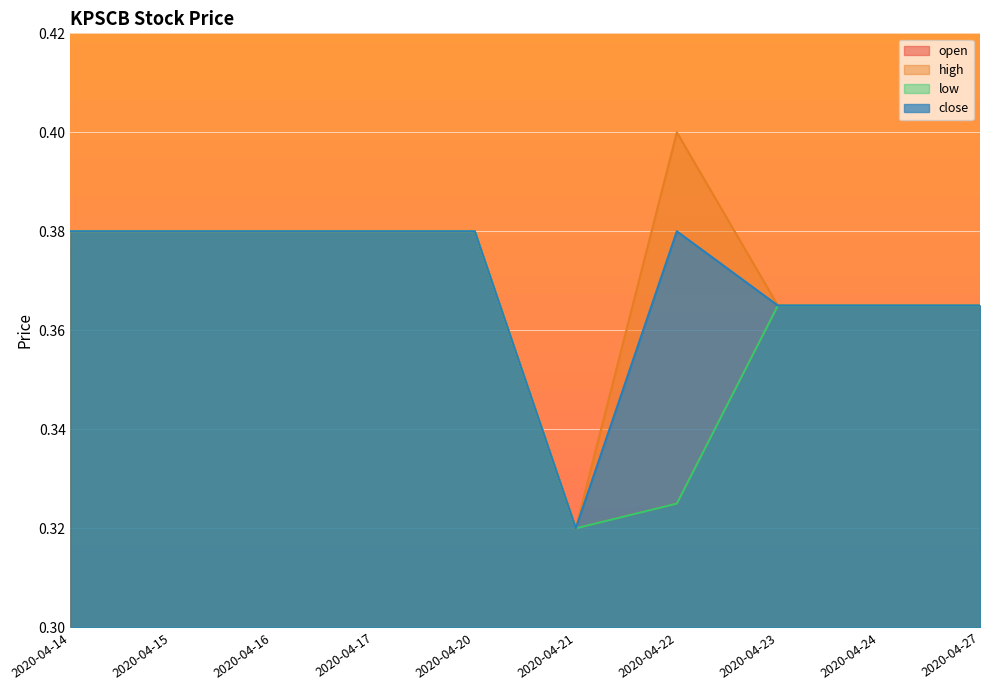

Count the open values in the range 0 to 1.

10